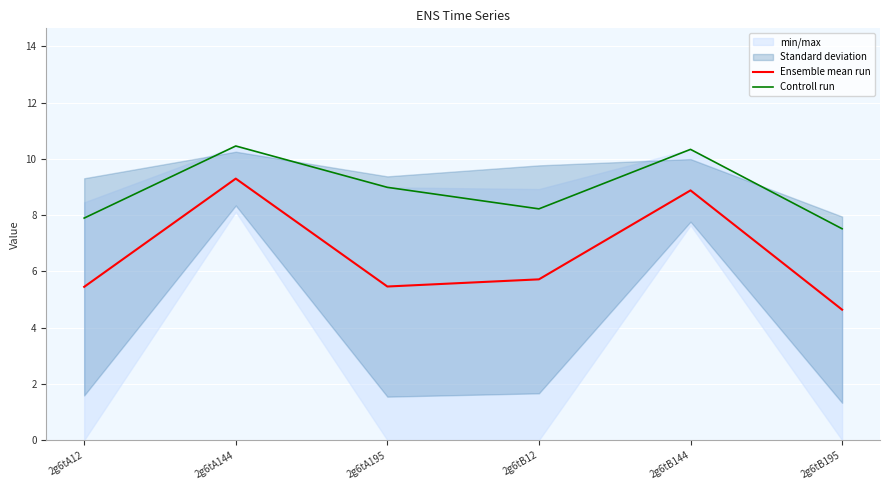

What is the difference between the Controll run values at 2g6tB144 and 2g6tB195?

2.8